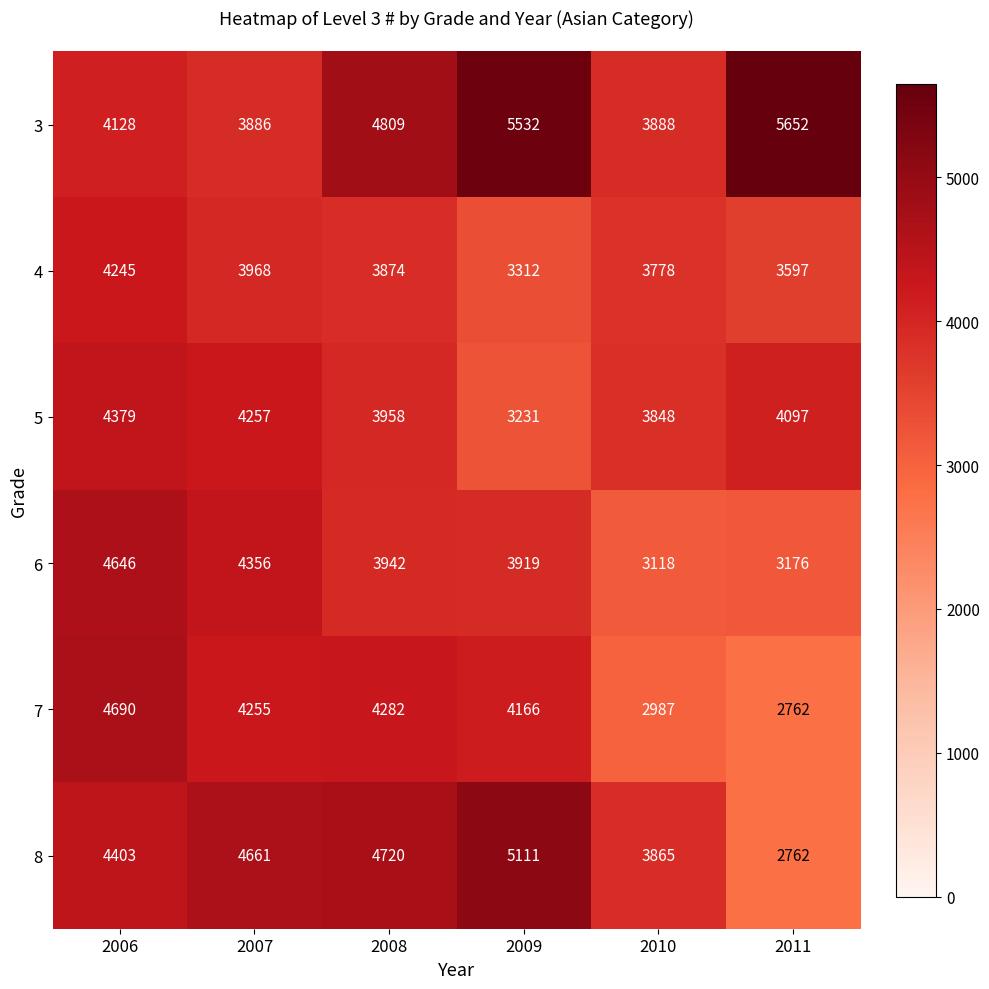

Which series has the widest spread of values?

8